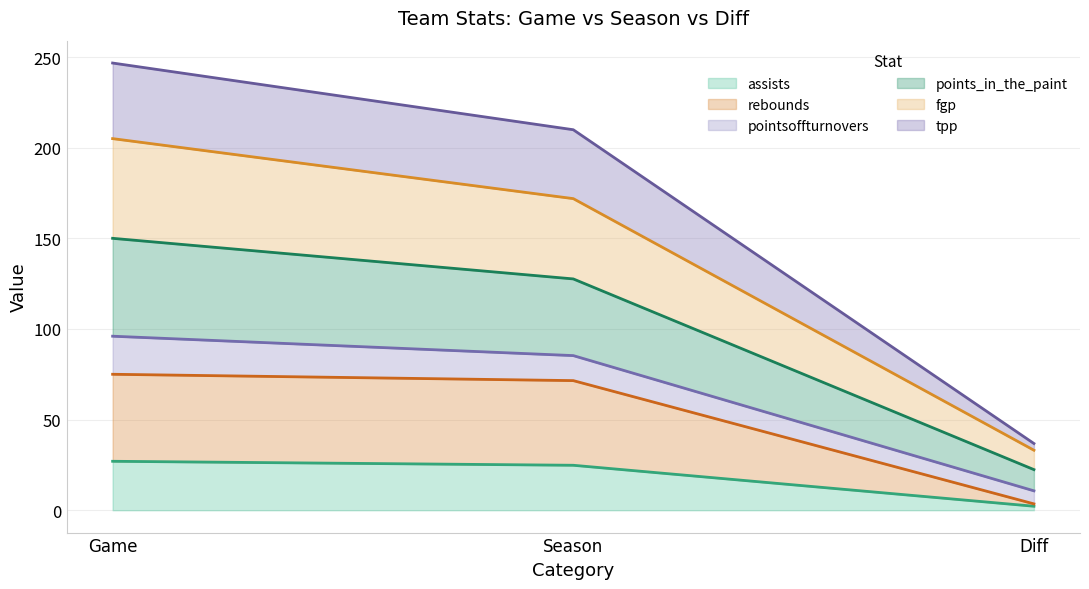

Is it true that assists equals 24.8 at Season?

True